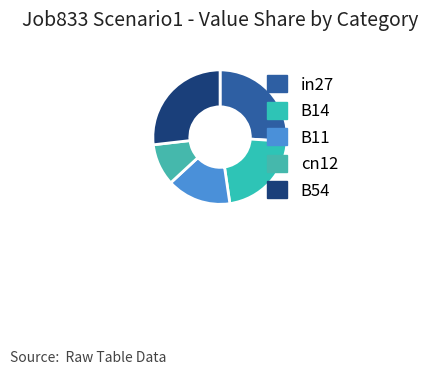

To the nearest percent, what is the combined percentage of B11 and in27?

41%